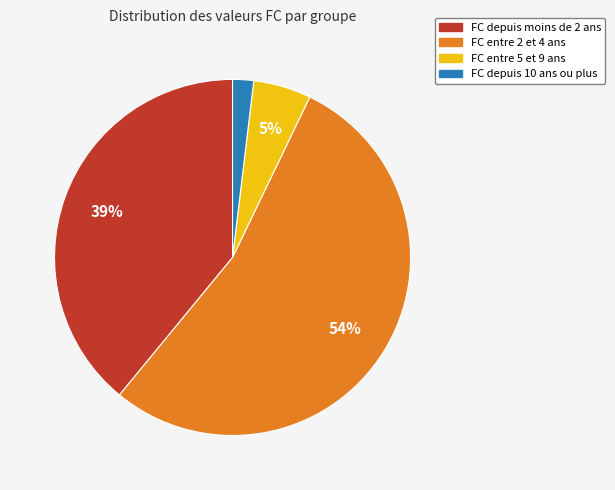

To the nearest percent, what is the difference between the largest and smallest slice percentages?

52%